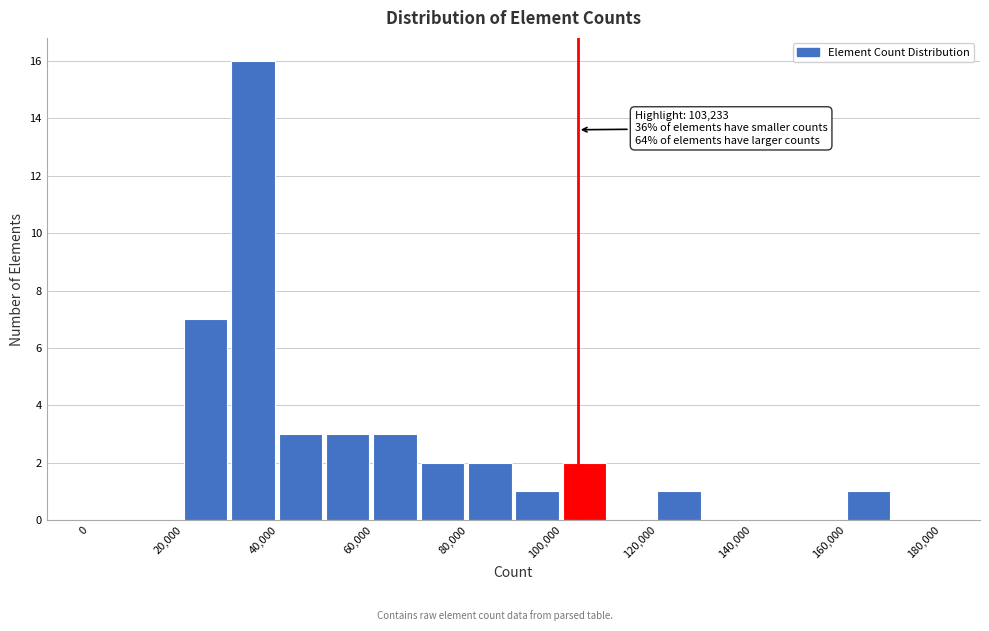

Over which range of the x-axis is the bar tallest?

30000 to 40000